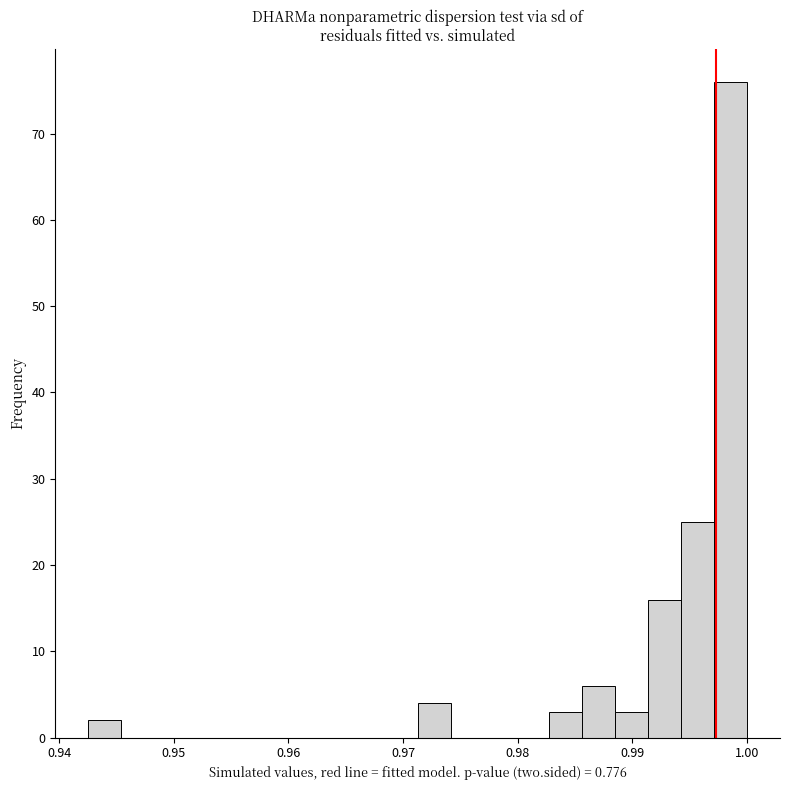

Read against the x-axis, roughly where is the centre of the tallest bar?

0.999